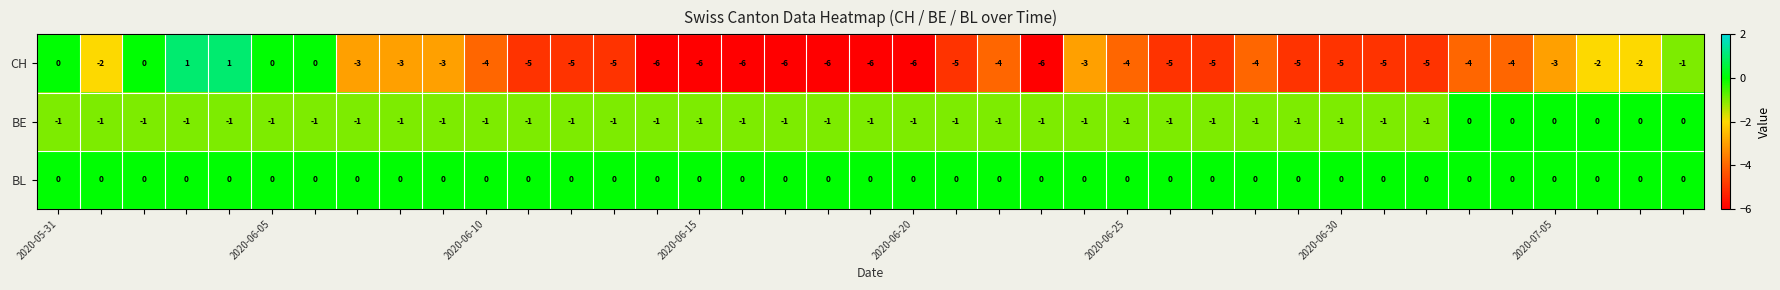

Which series has the largest range (max minus min)?

CH